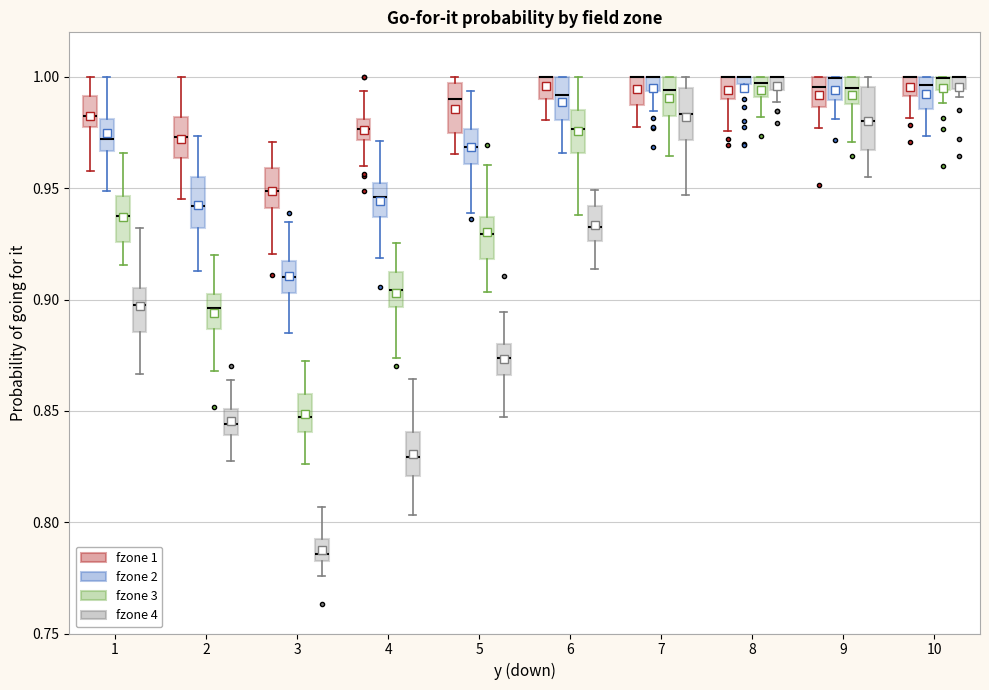

Where is the upper edge of the box for 1 (fzone 4) on the y-axis? The values are not printed on the chart, so give them approximately, as read against the axis.

0.905